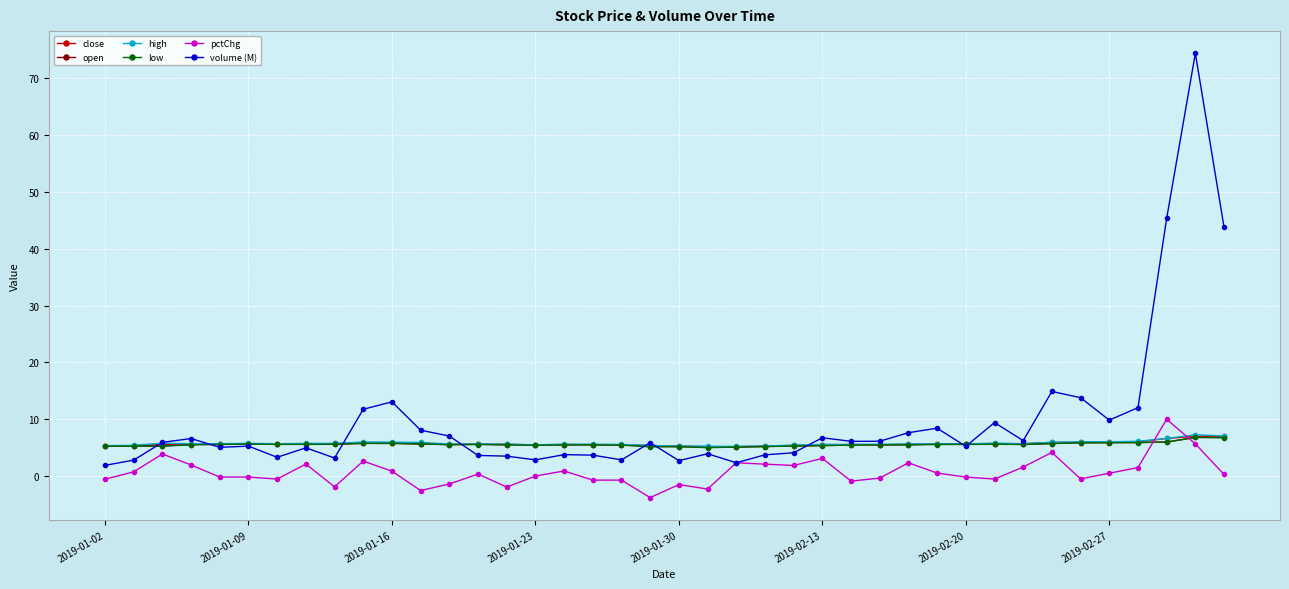

True or false: pctChg and high cross at least once.

True